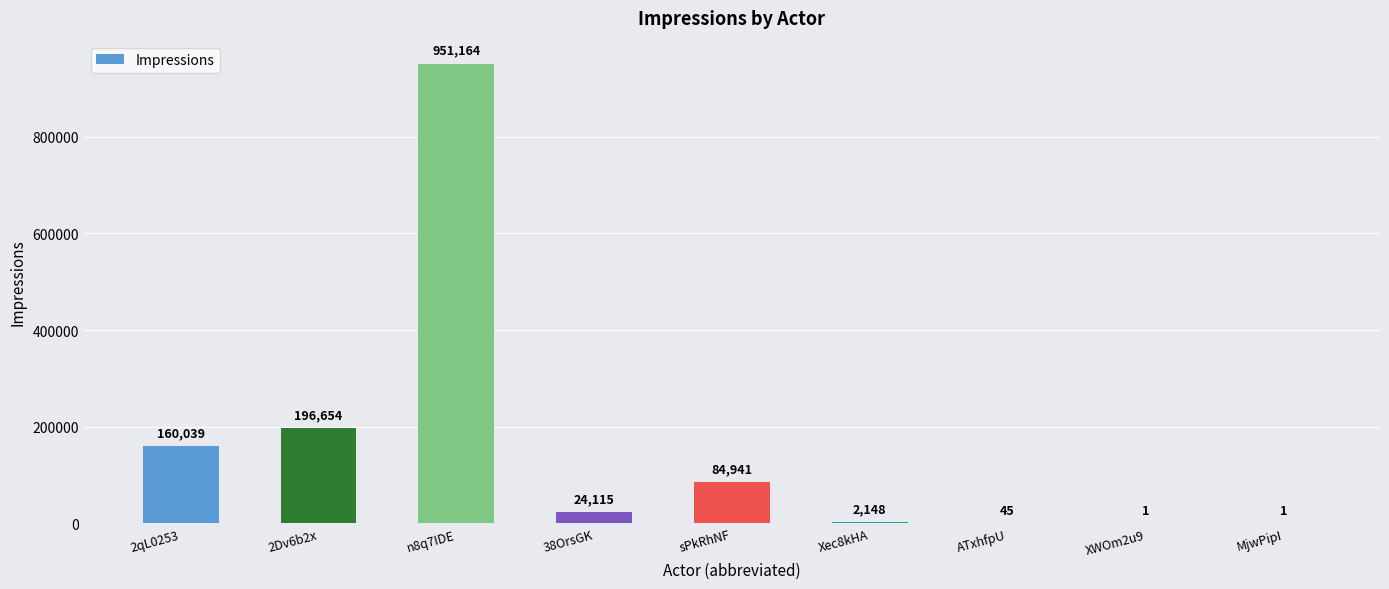

Which has a higher value, sPkRhNF or XWOm2u9?

sPkRhNF